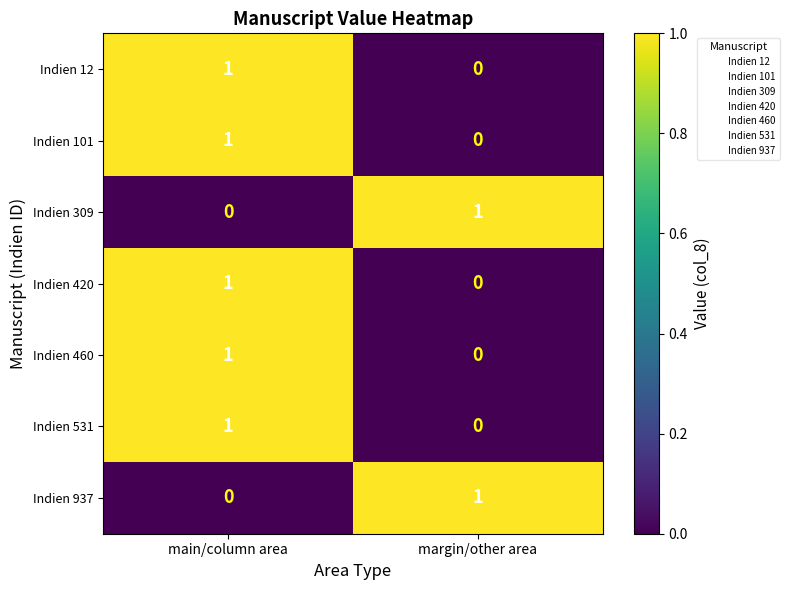

The Indien 460 series shows 1 at margin/other area. True or false?

False